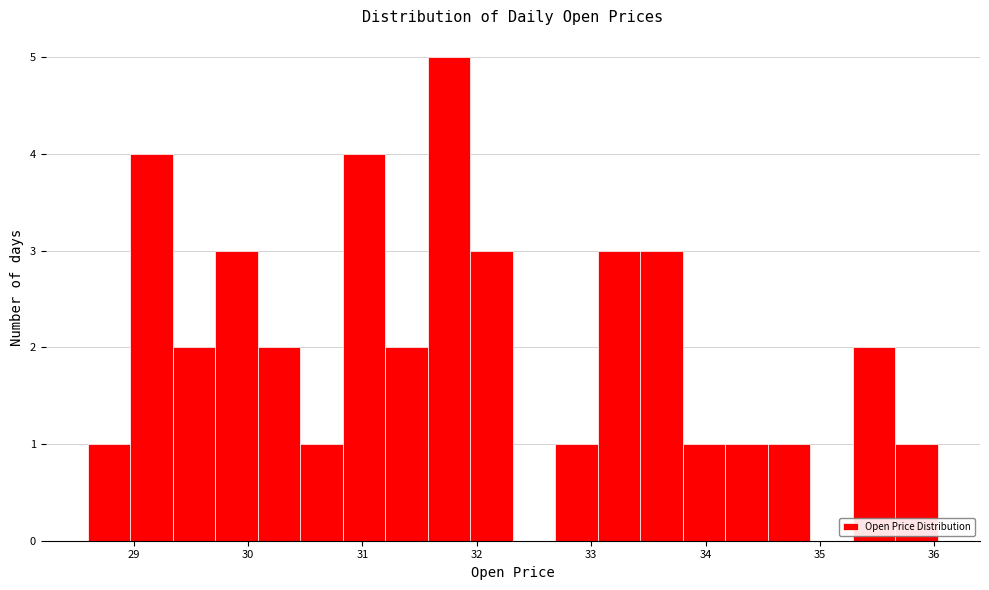

Around what value on the x-axis is the tallest bar? Give the approximate position of its centre, as read against the axis.

31.8